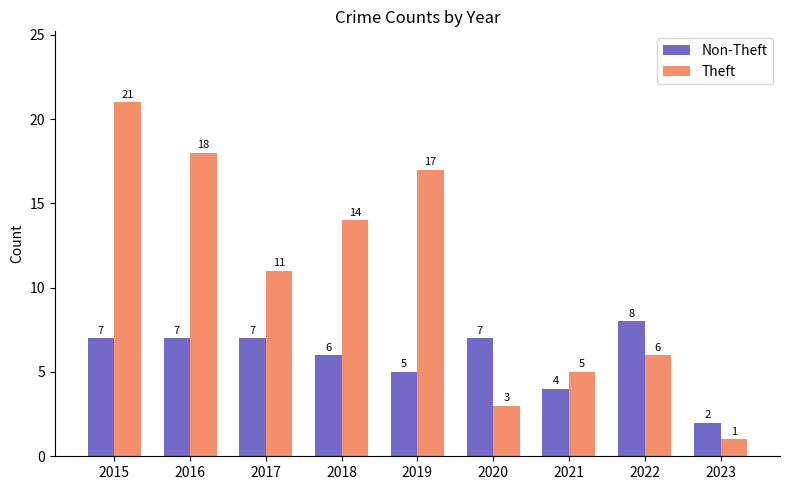

What is the spread (max minus min) of values at 2017?

4